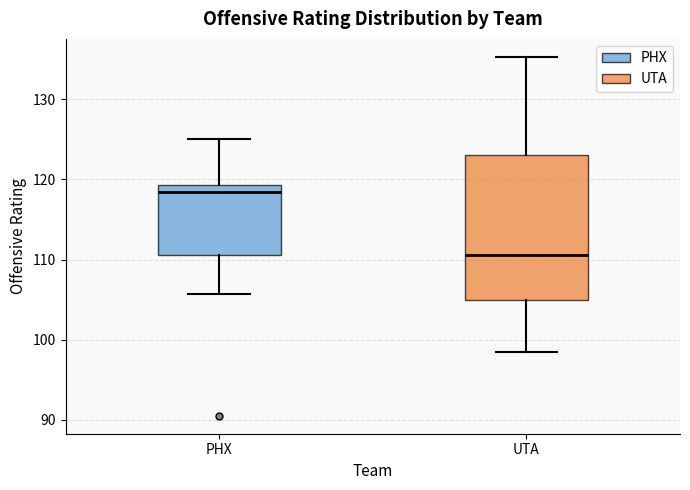

Which box's median line is the lowest?

UTA